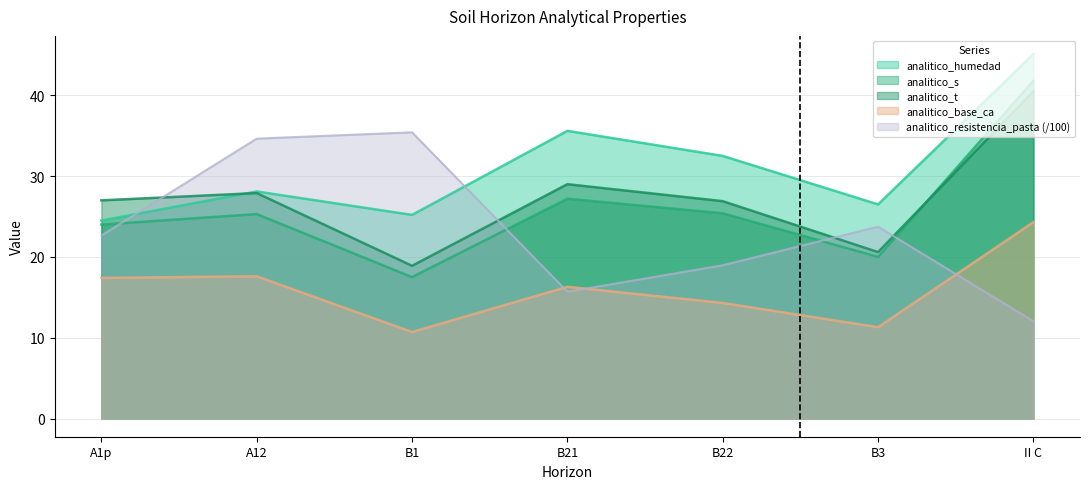

Which series changed the most between B3 and II C?

analitico_s